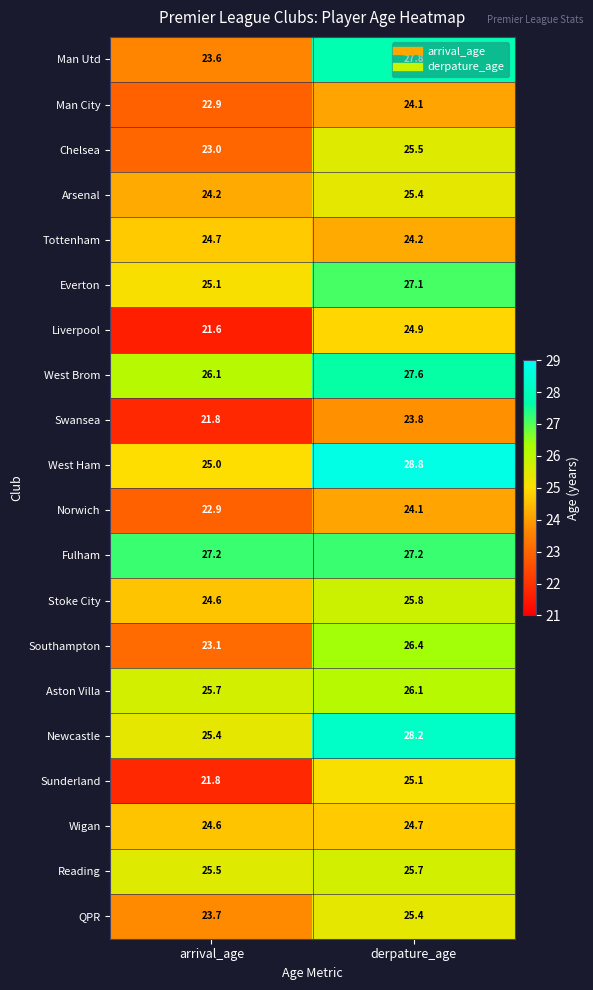

What is the difference between the Southampton values at arrival_age and derpature_age?

3.3